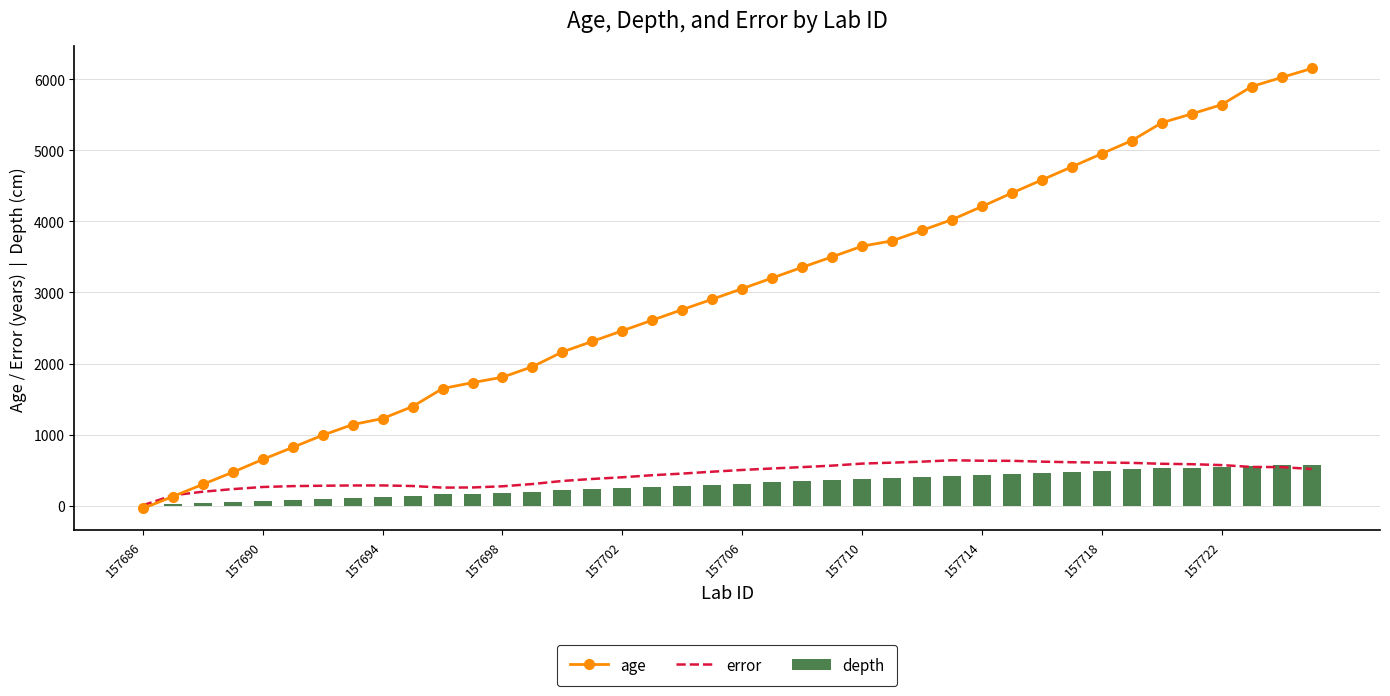

Reading left to right, what are all the values shown in this chart?

age: -41.0	127.0	298.0	469.0	649.0	819.0	990.0	1140.0	1225.0	1394.0	1647.0	1731.0	1807.0	1955.0	2163.0	2312.0	2461.0	2610.0	2759.0	2905.0	3054.0	3204.0	3355.0	3502.0	3652.0	3727.0	3875.0	4026.0	4211.0	4401.0	4585.0	4770.0	4955.0	5139.0	5390.0	5515.0	5645.0	5900.0	6028.0	6154.0
error: 3.0	144.0	194.5	231.5	261.0	273.5	279.0	282.5	283.0	275.0	252.5	254.5	271.0	303.0	346.0	374.5	398.0	427.0	450.0	476.5	501.0	522.0	541.0	562.0	590.5	604.0	618.0	637.5	631.0	629.5	618.0	609.5	605.5	600.5	588.0	582.0	569.5	543.5	541.0	514.5
depth: 0.0	16.0	32.0	48.0	65.0	81.0	97.0	111.0	119.0	135.0	159.0	167.0	175.0	191.0	213.0	229.0	245.0	261.0	277.0	293.0	309.0	325.0	341.0	357.0	373.0	381.0	397.0	413.0	429.0	445.0	461.0	477.0	493.0	509.0	525.0	533.0	541.0	557.0	565.0	573.0